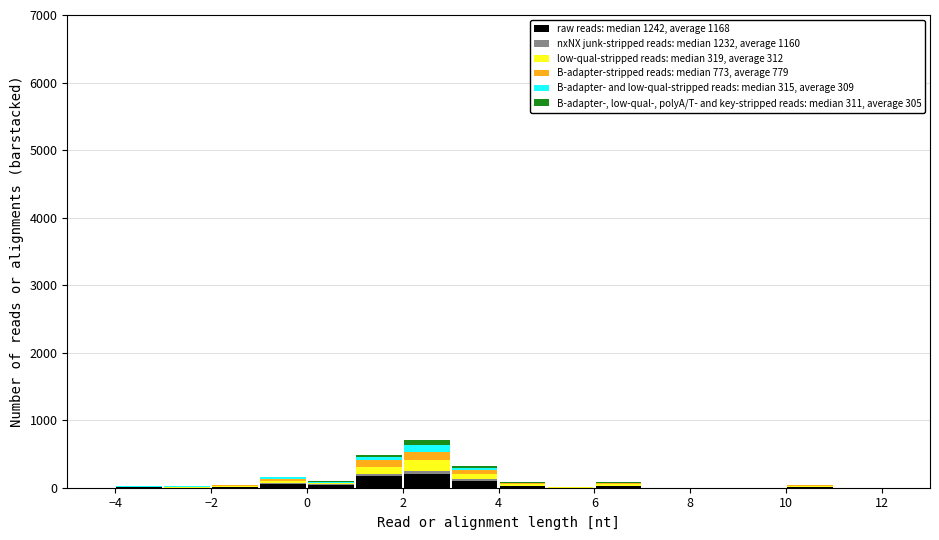

Reading left to right, list every stacked bar in this chart as the range it spans on the x-axis followed by its total height. The values are not printed on the chart, so give them approximately, as read against the axis.

-4 to -3: under 100
-3 to -2: under 100
-2 to -1: under 100
-1 to 0: 200
0 to 1: 100
1 to 2: 500
2 to 3: 700
3 to 4: 300
4 to 5: under 100
5 to 6: under 100
6 to 7: under 100
7 to 8: under 100
8 to 9: 0
9 to 10: 0
10 to 11: under 100
11 to 12: 0